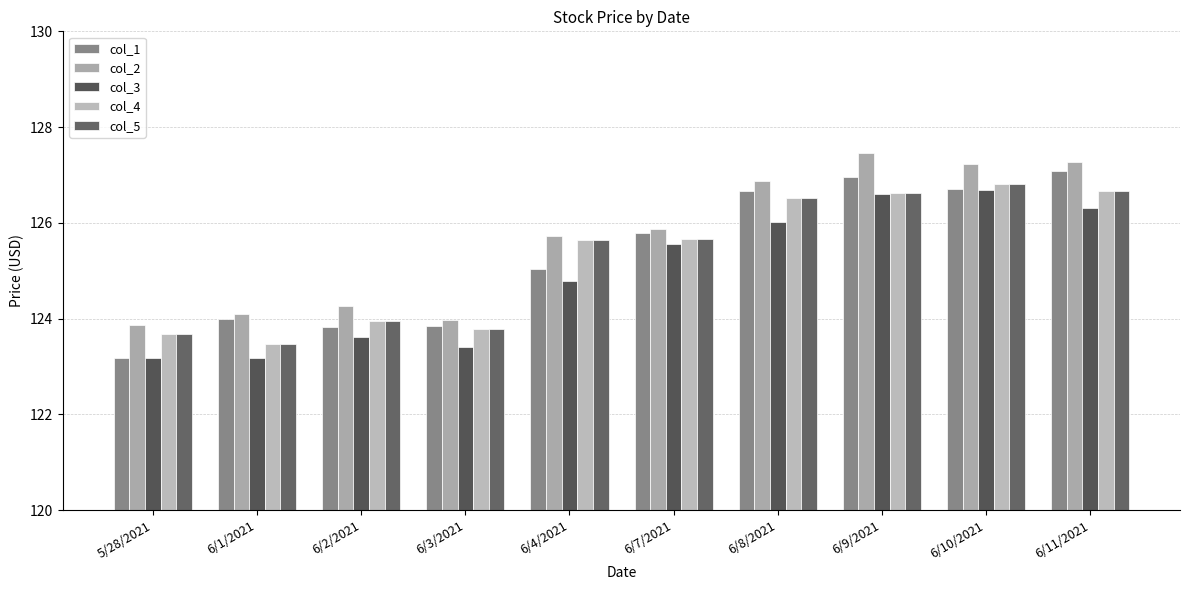

How many bars are there in each group?

5